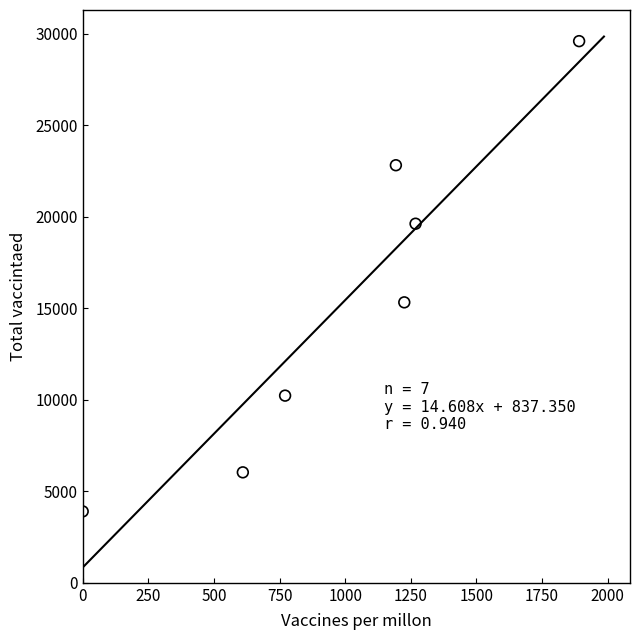

What is the range of X values (max minus min)?

1891